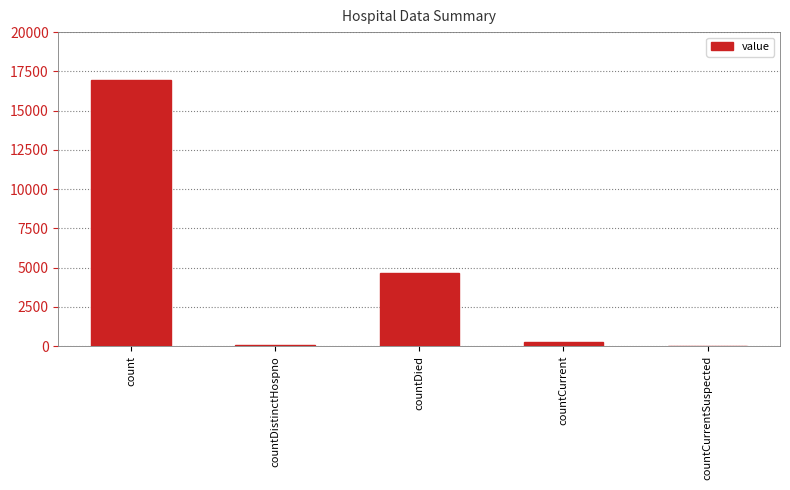

The chart shows a value of 0 at countCurrentSuspected. True or false?

True